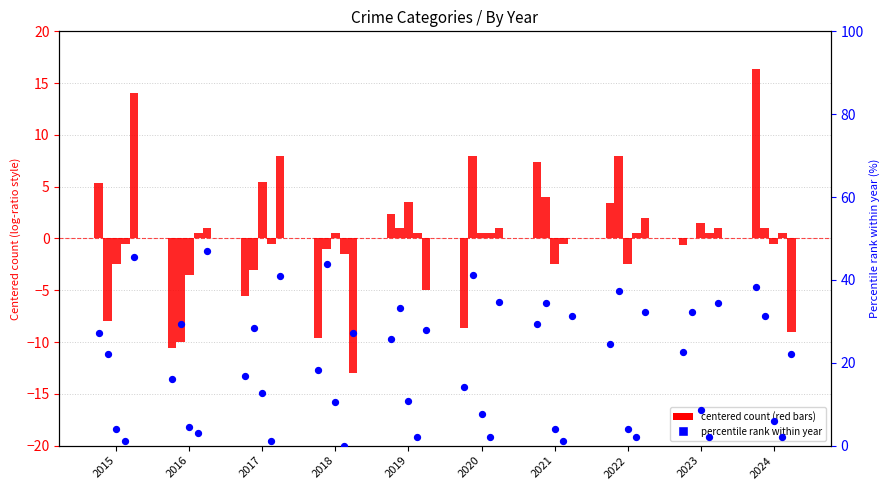

What is the ratio of the value at 2019 to the value at 2021?

0.9